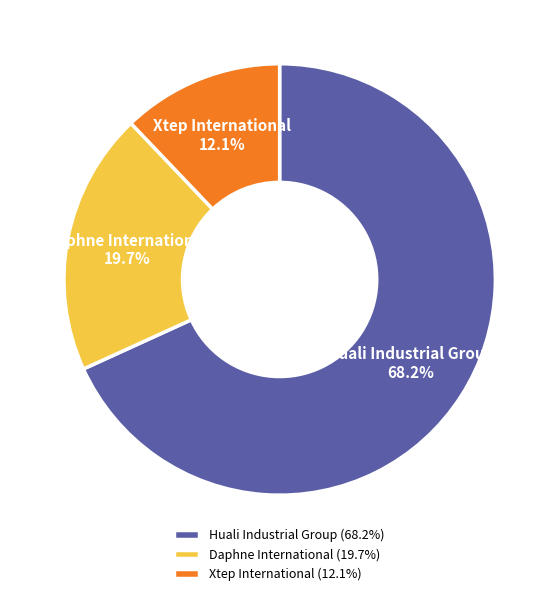

What is the ratio of the value at Daphne International to the value at Huali Industrial Group?

0.3